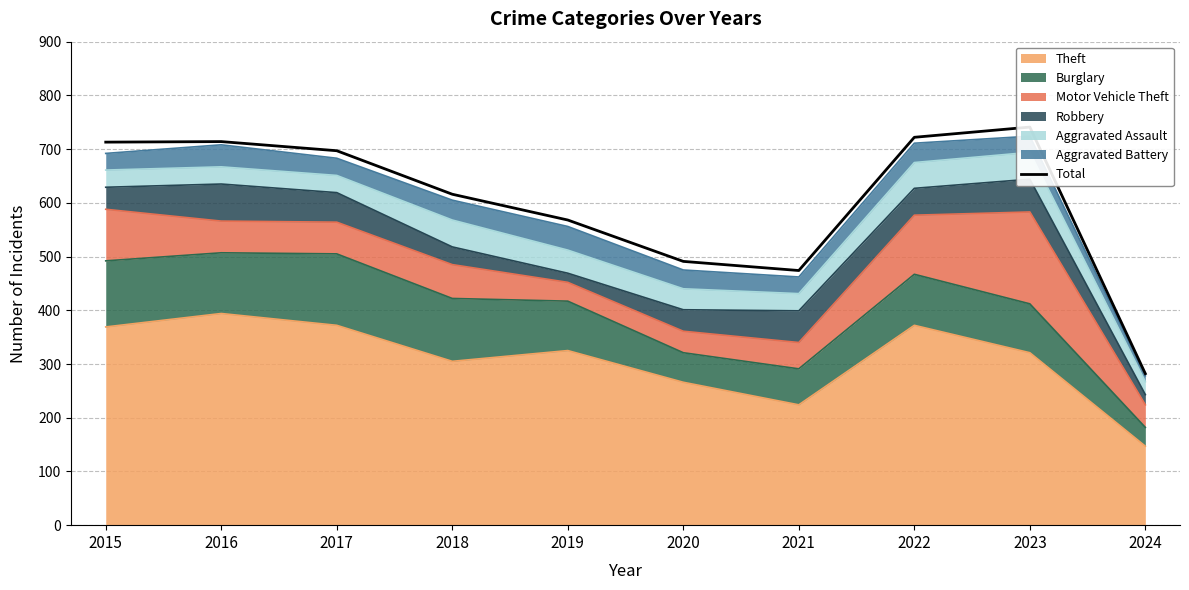

What is the greatest value displayed?

741